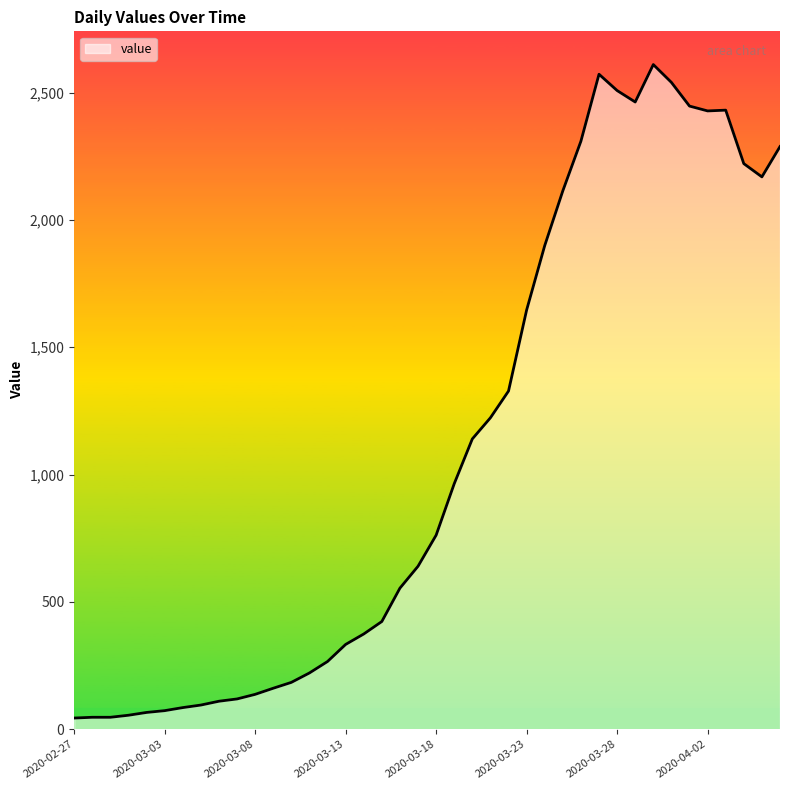

What is the difference between the maximum and minimum values?

2566